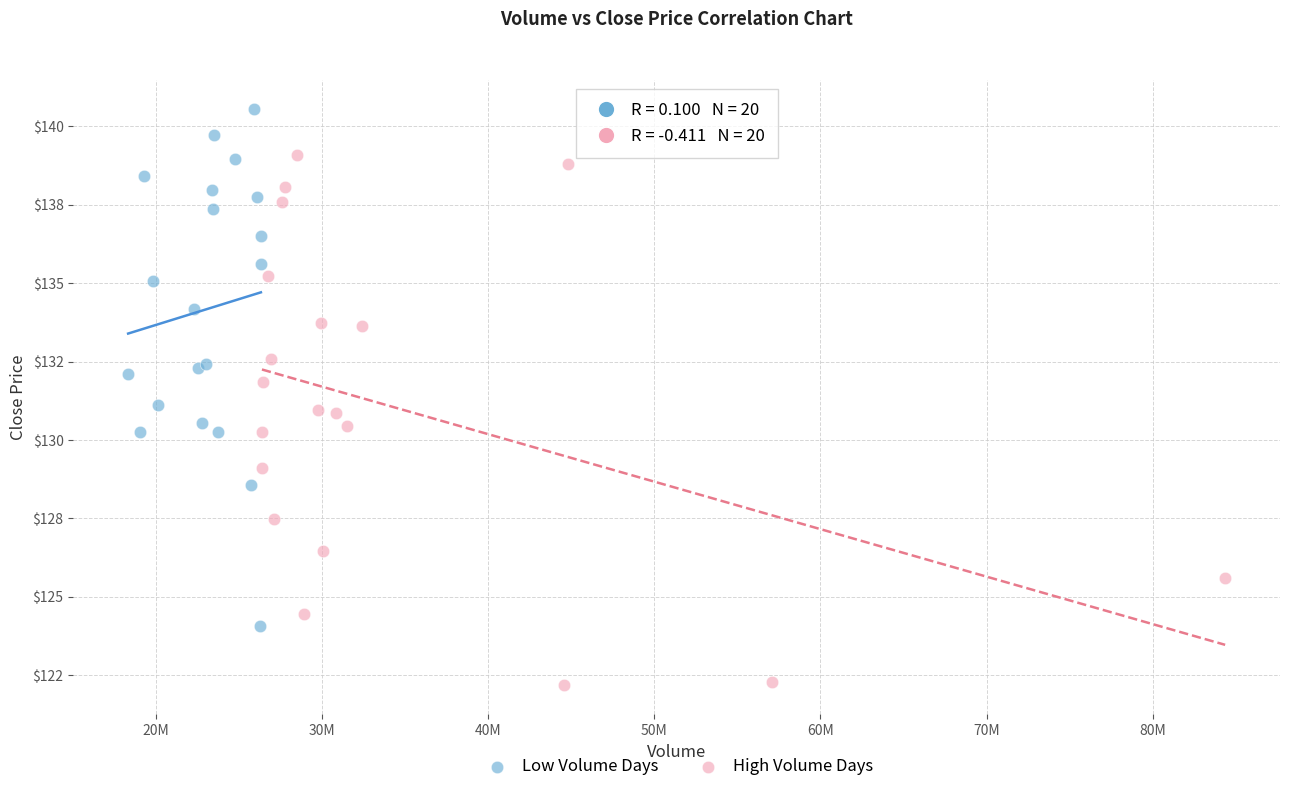

Which series has the widest spread of Y values?

High Volume Days